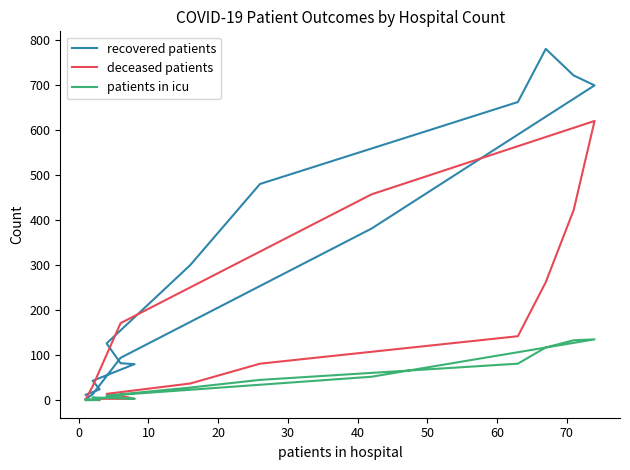

Reading left to right, transcribe all the data shown in this chart.

recovered patients: 12	24	43	80	82	126	300	480	662	780	721	699	381	94	13	2
deceased patients: 1	0	3	3	10	14	37	81	142	262	422	620	457	171	31	2
patients in icu: 2	1	6	3	6	10	28	45	81	117	133	135	52	12	0	0